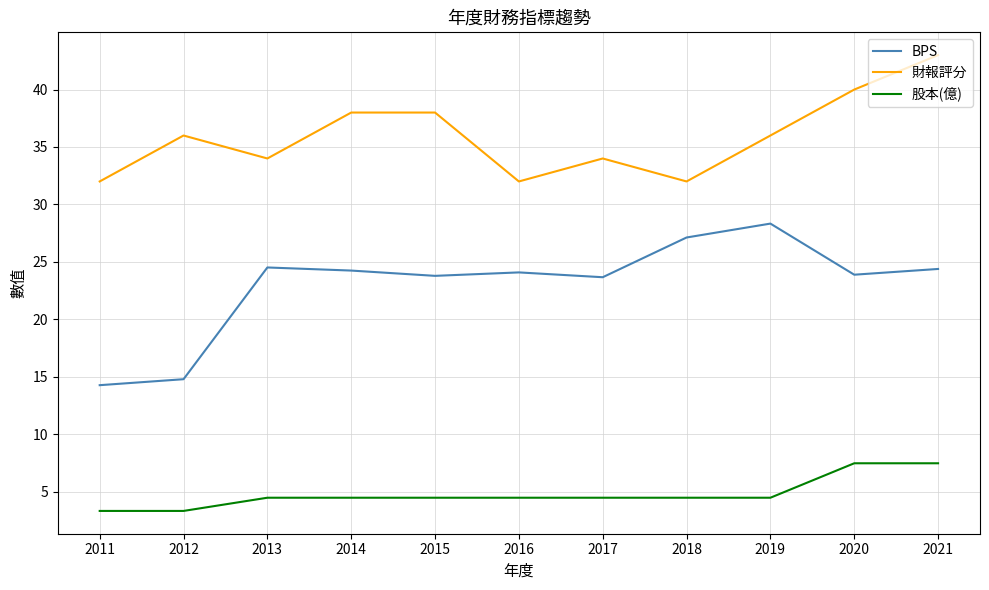

How many values in the 股本(億) series are below 4?

2